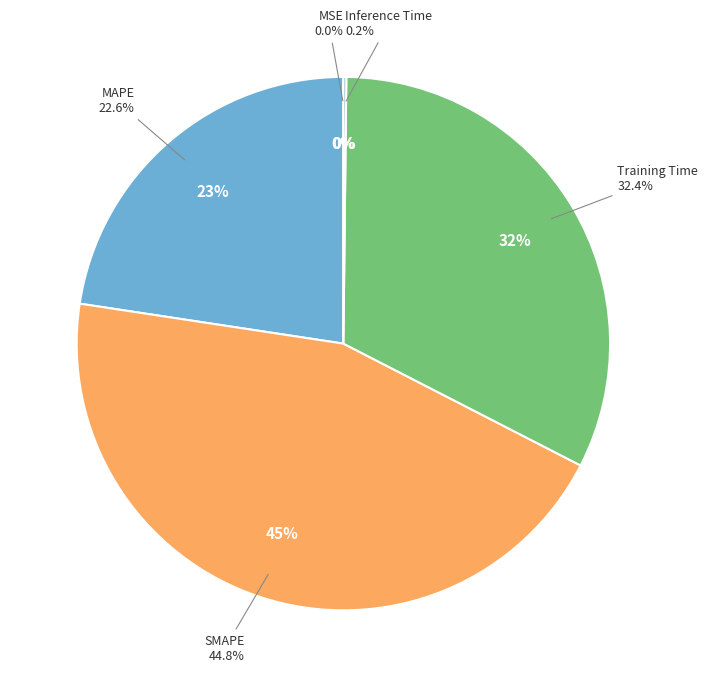

Count the number of slices in the pie.

5